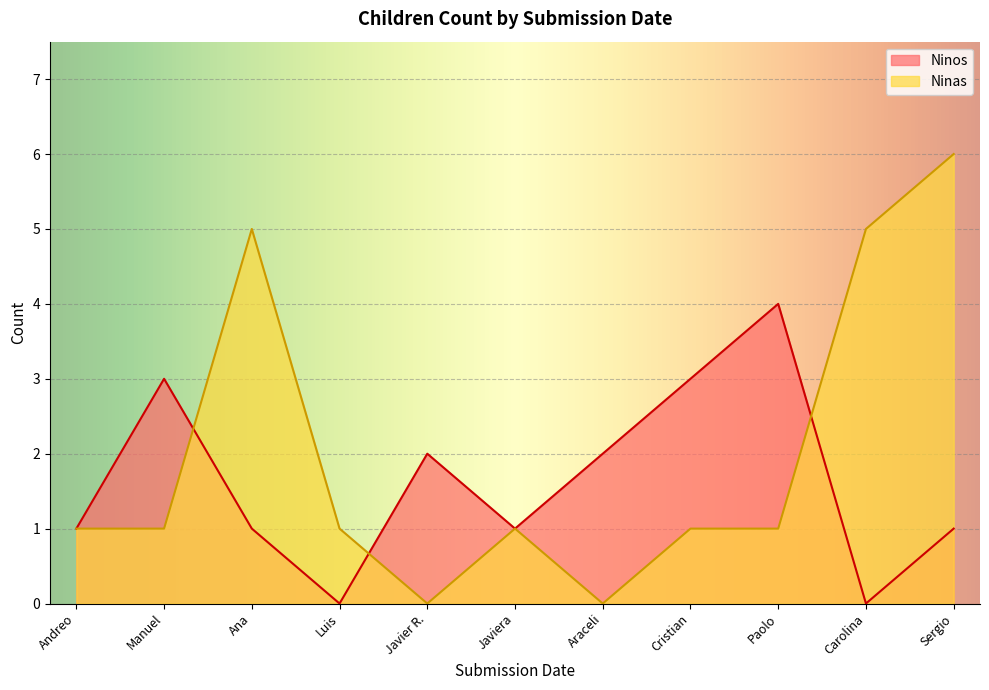

How many lines are shown in the chart?

2